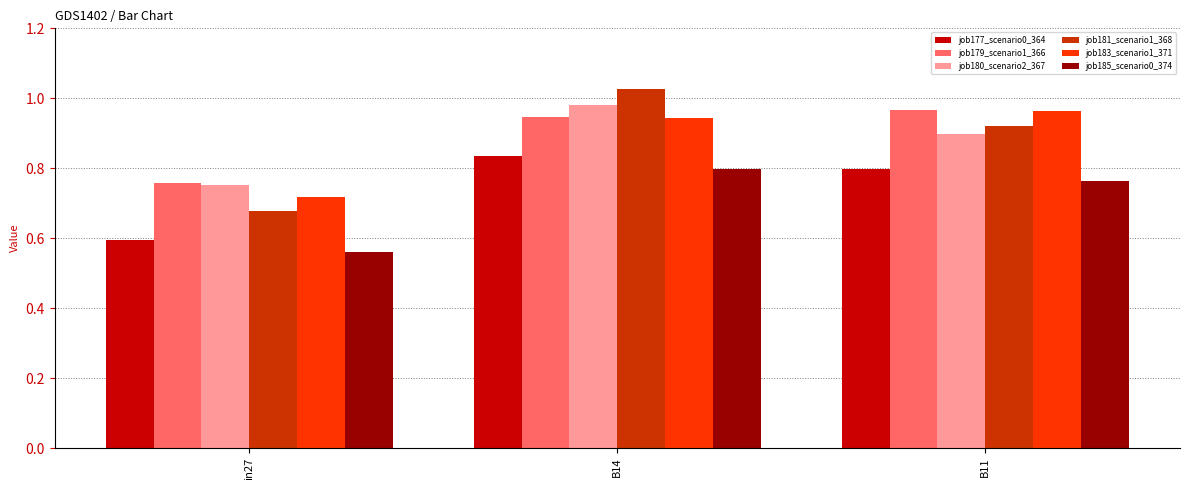

How many bars are there in each group?

6